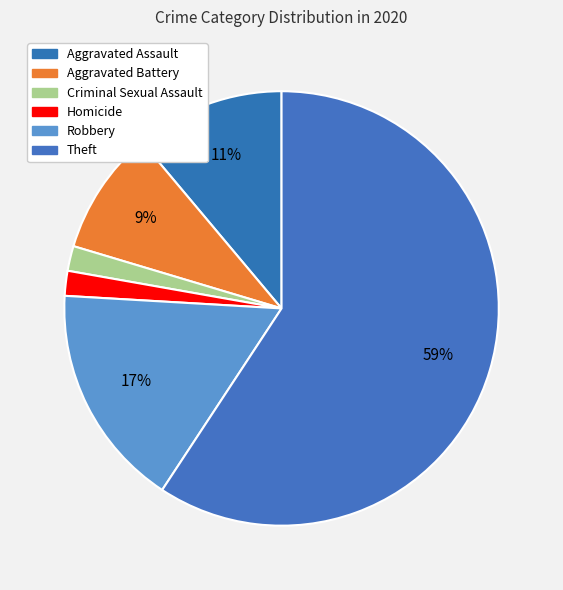

How many slices are in this pie chart?

6